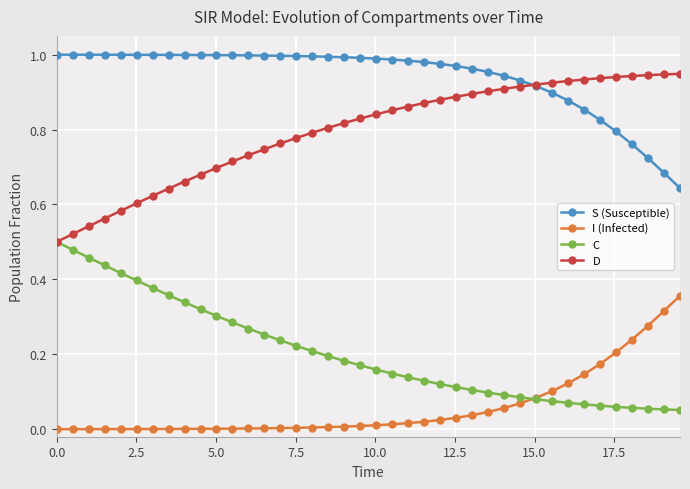

Count the number of data series in this chart.

4